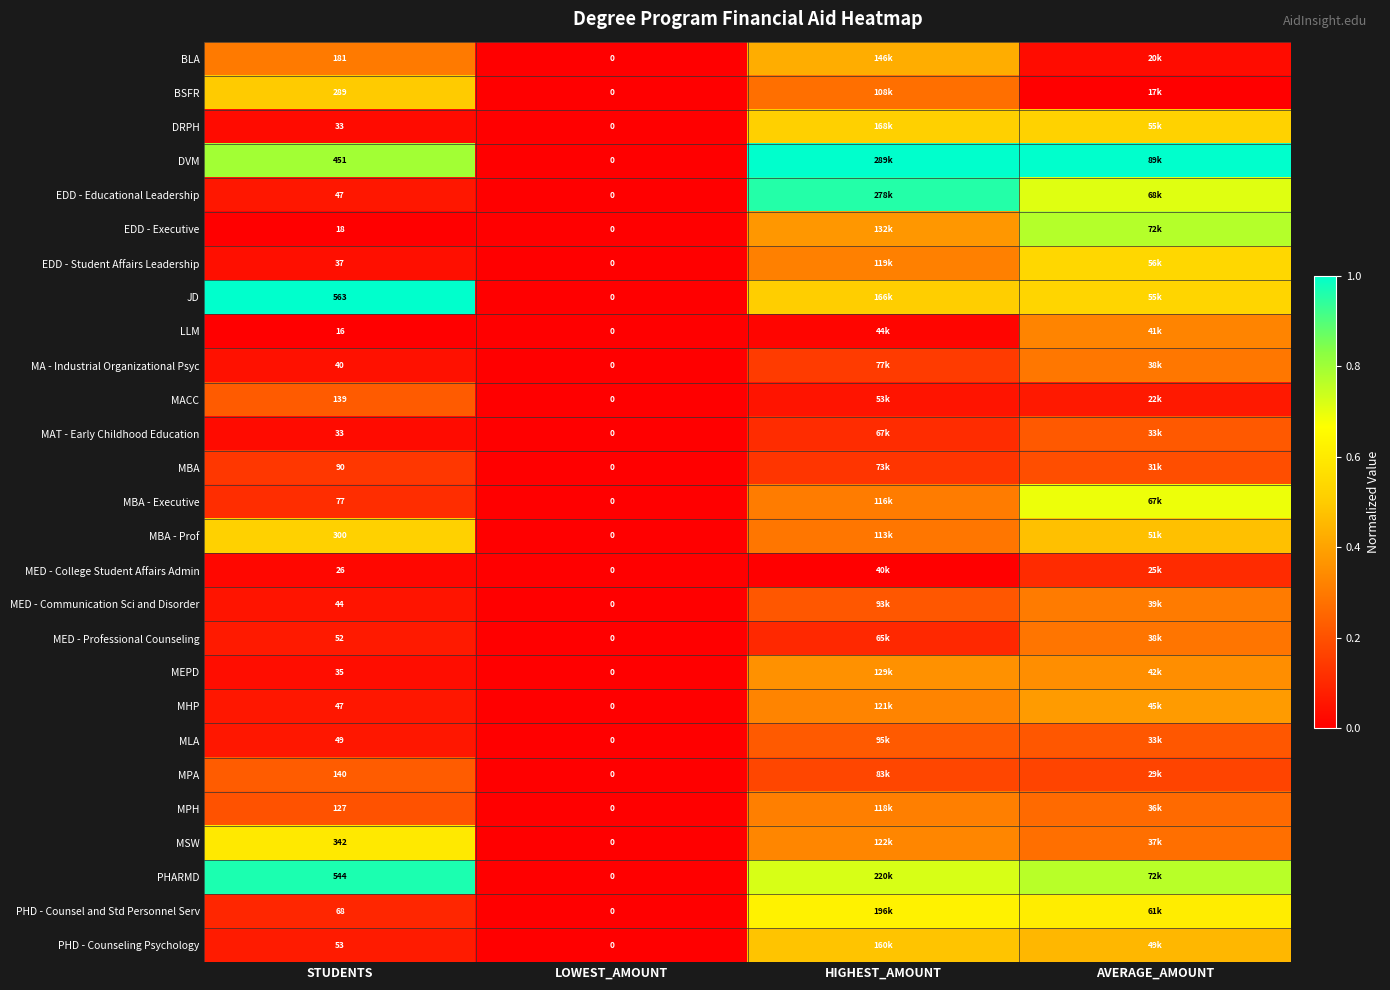

At how many categories does at least one series exceed 0?

3